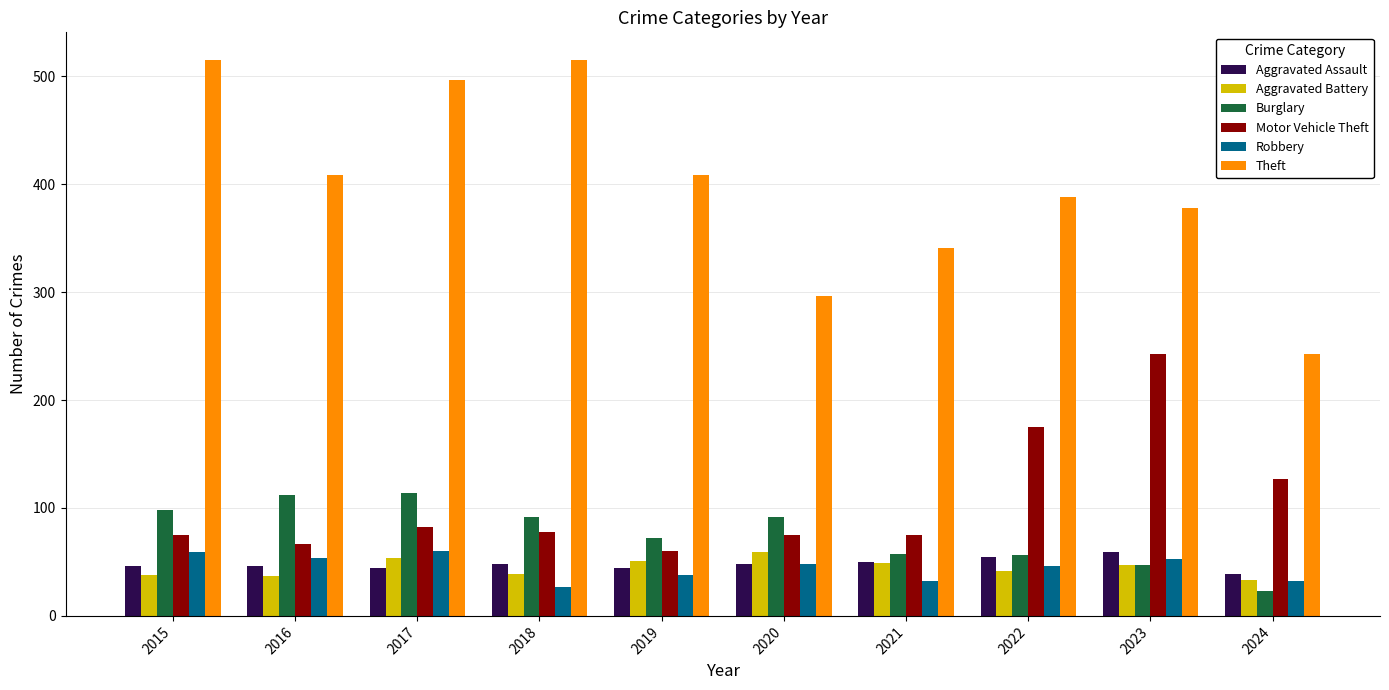

What is the difference between the second highest and minimum values in the Aggravated Assault series?

16